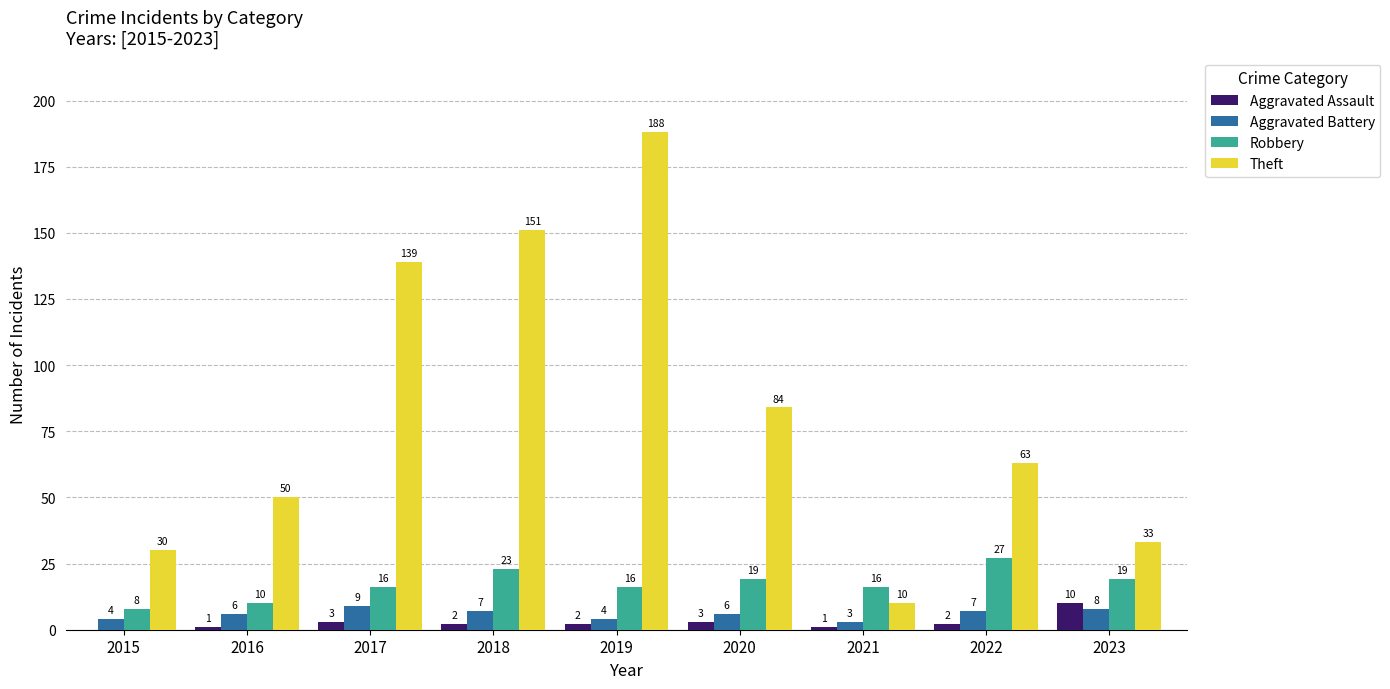

At which label does Theft reach its peak?

2019